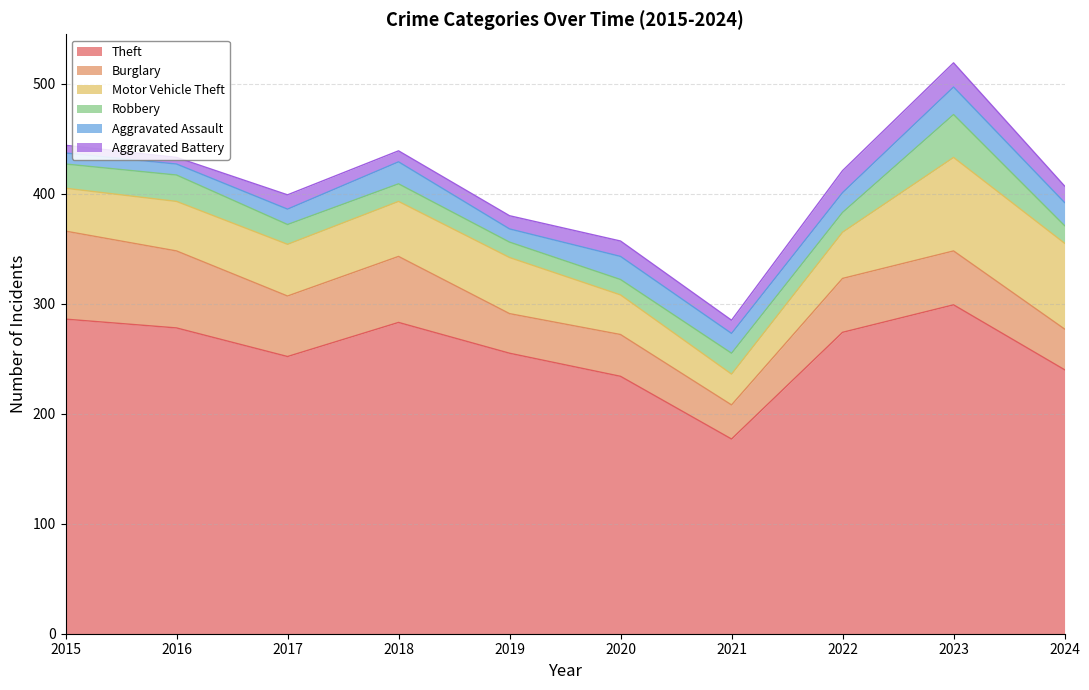

Which series has the largest range (max minus min)?

Theft